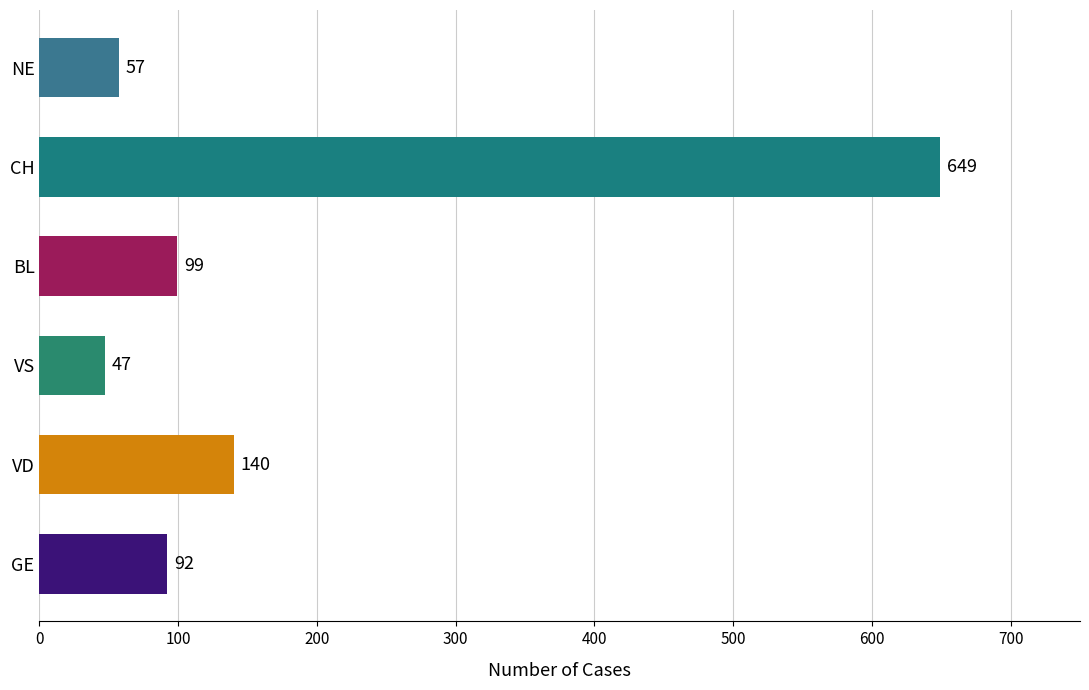

Approximately how many times larger is the value at BL compared to NE?

1.7